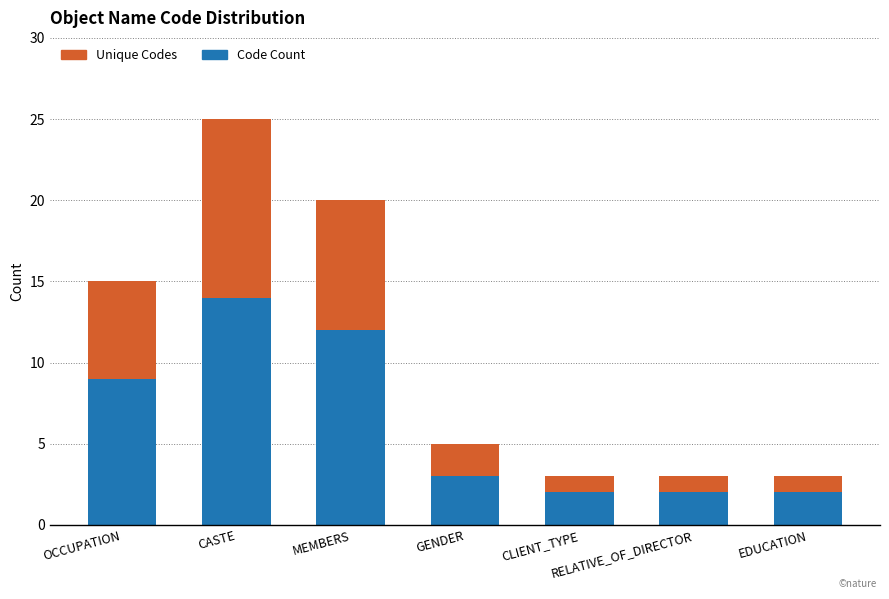

The value of Code Count at CLIENT_TYPE is 3. True or false?

False